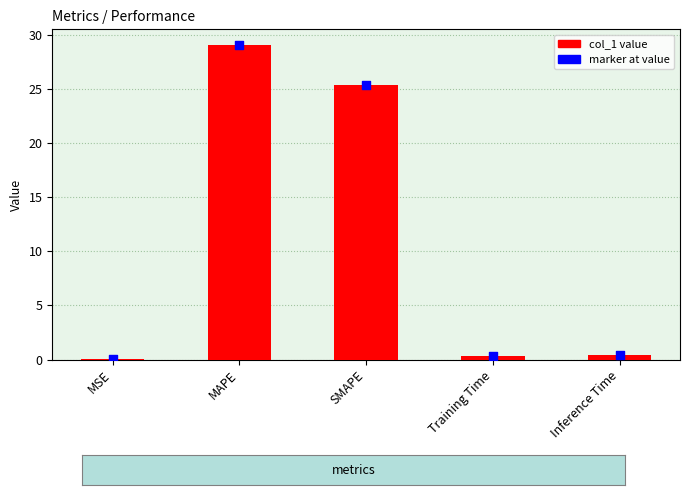

Which series has the largest Y range (max minus min)?

col_1 value